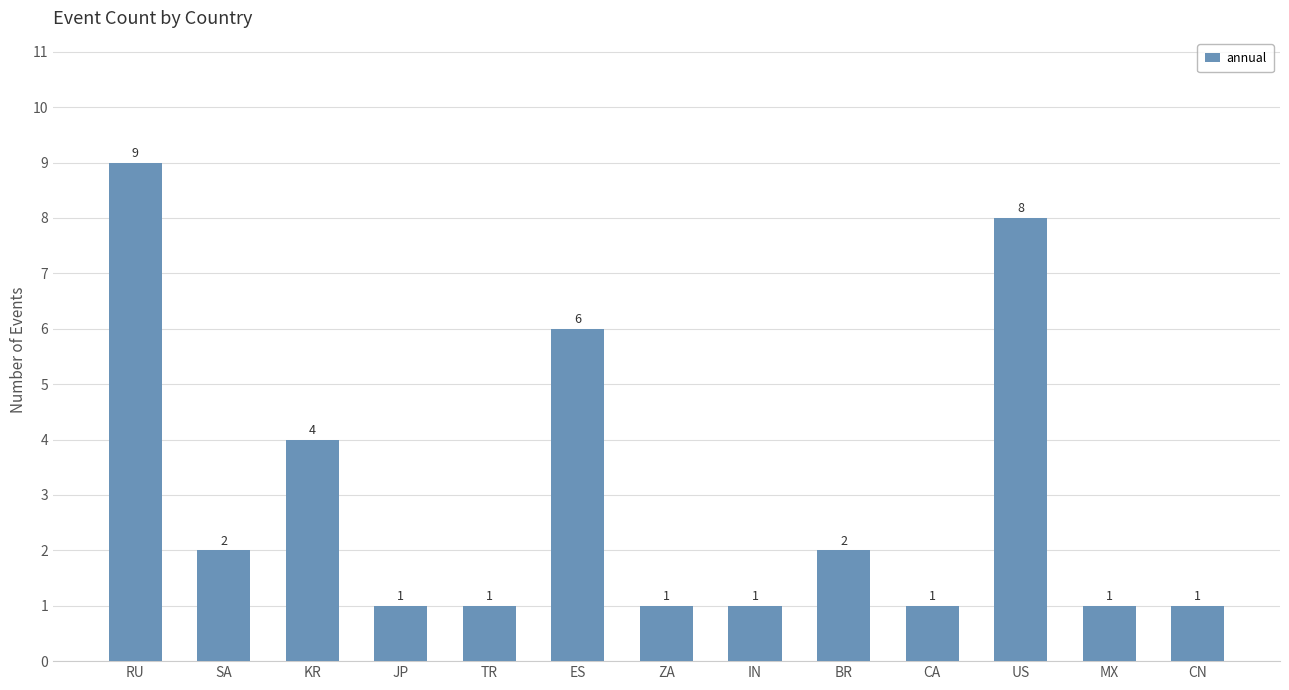

Count the number of values greater than 1.

6